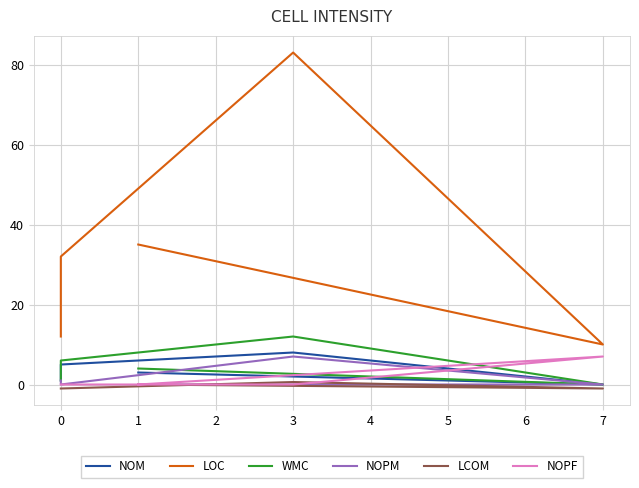

Does the chart have visible grid lines?

Yes